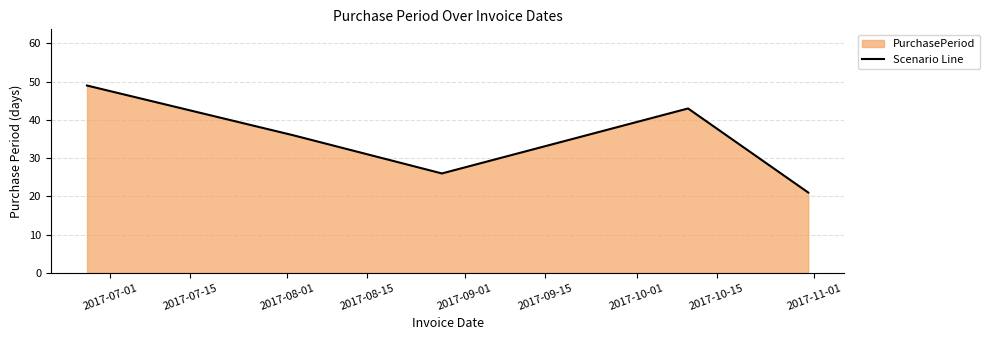

How many interior local peaks (higher than both neighbors) does the data have?

1